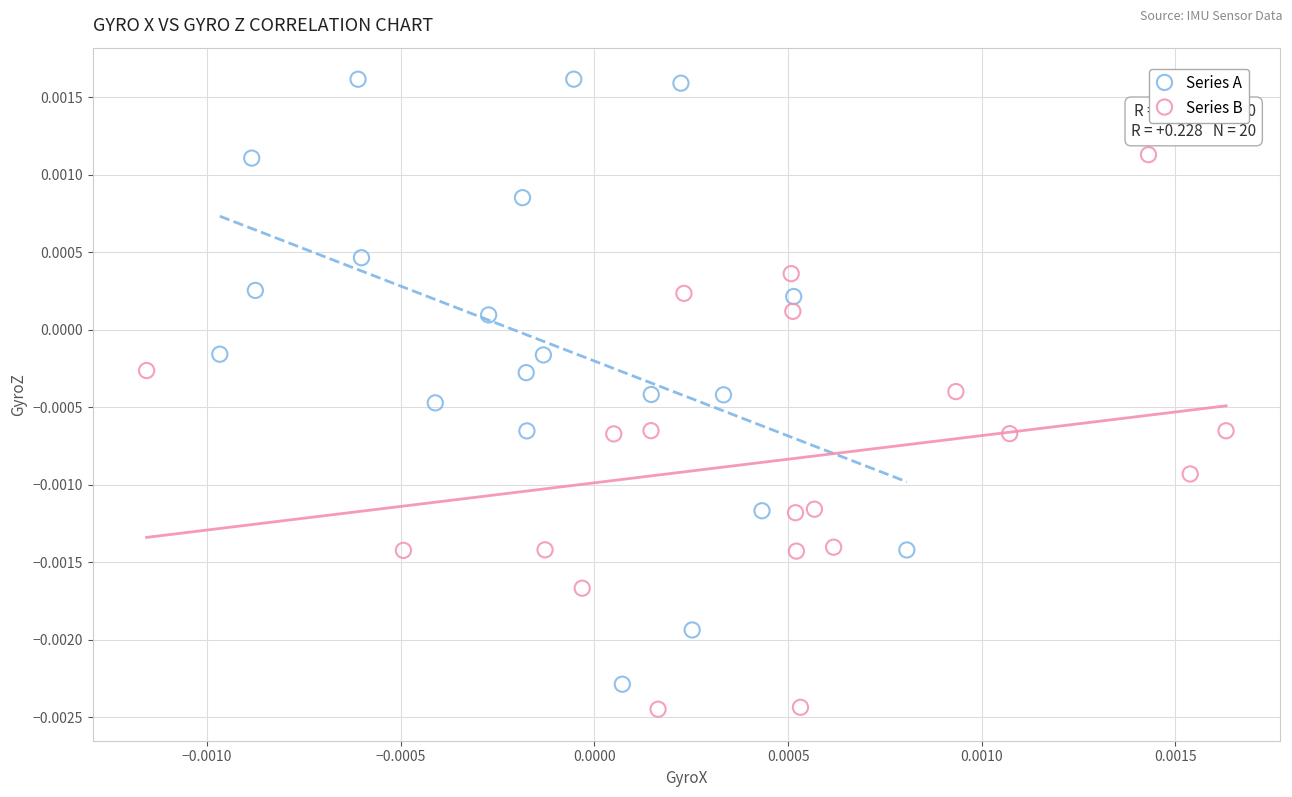

What are all the series names shown in the legend?

Series A, Series B